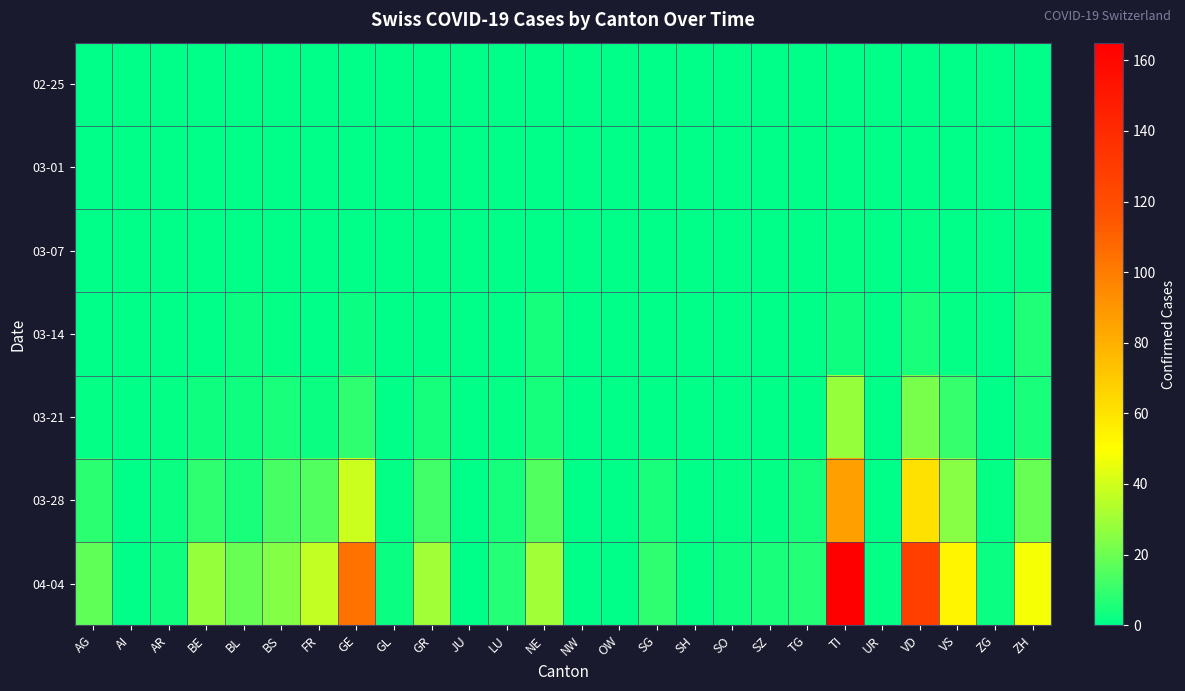

Which label corresponds to the smallest value in the chart?

AG